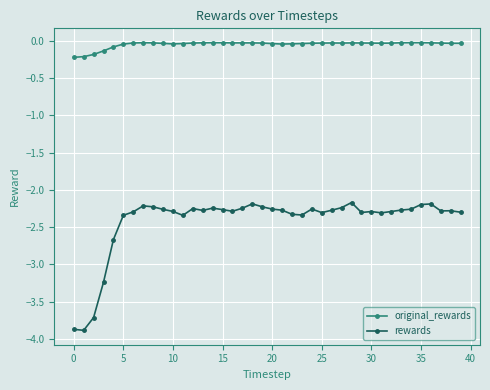

True or false: original_rewards and rewards cross at least once.

False